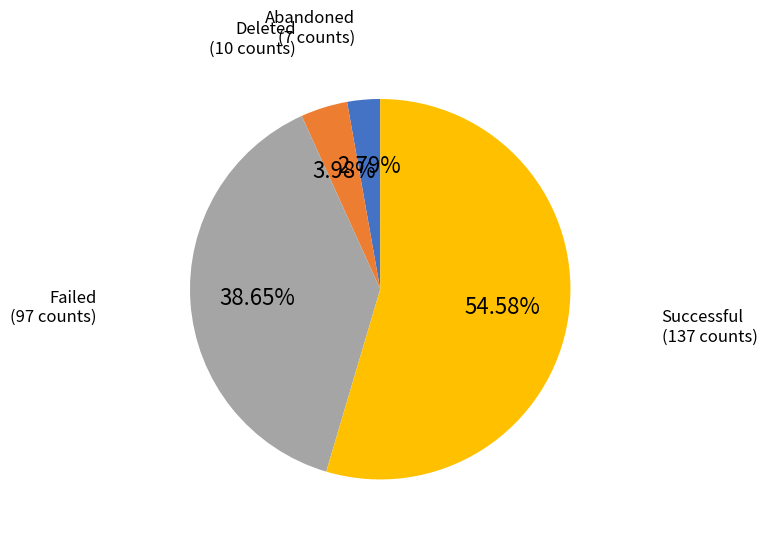

To the nearest percent, what is the average slice percentage?

25%